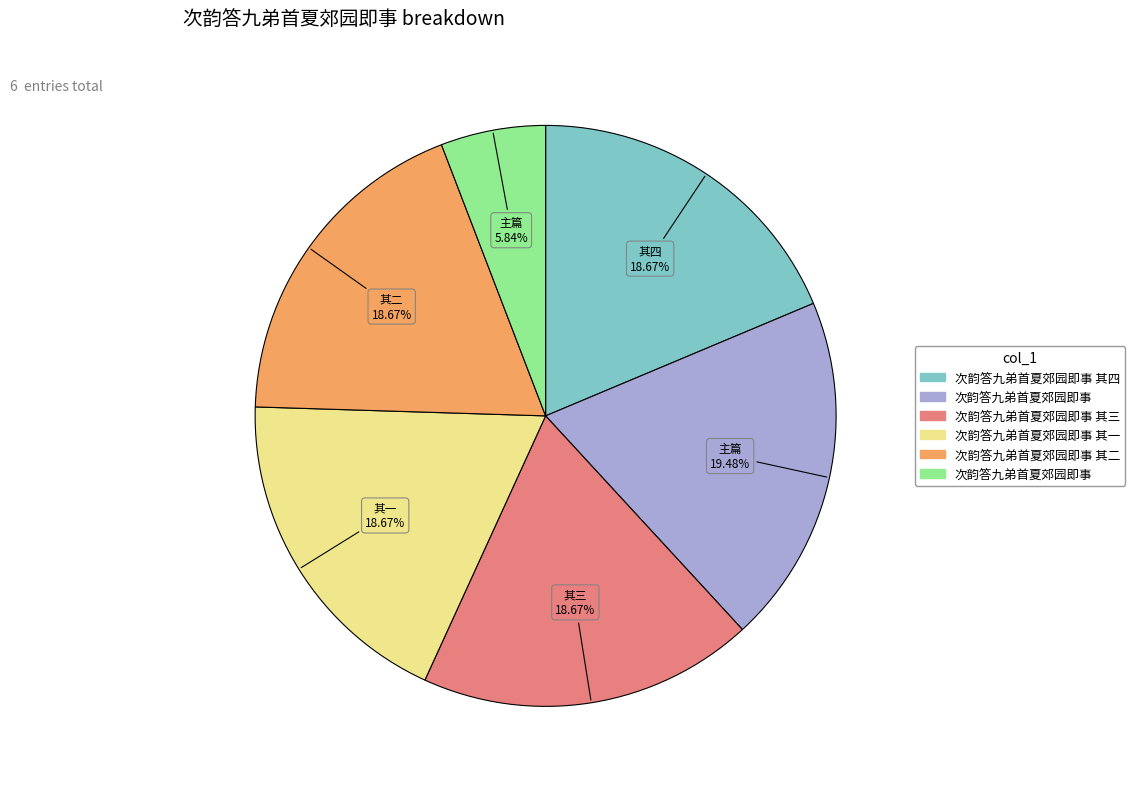

Is there any slice that represents more than half of the pie?

No